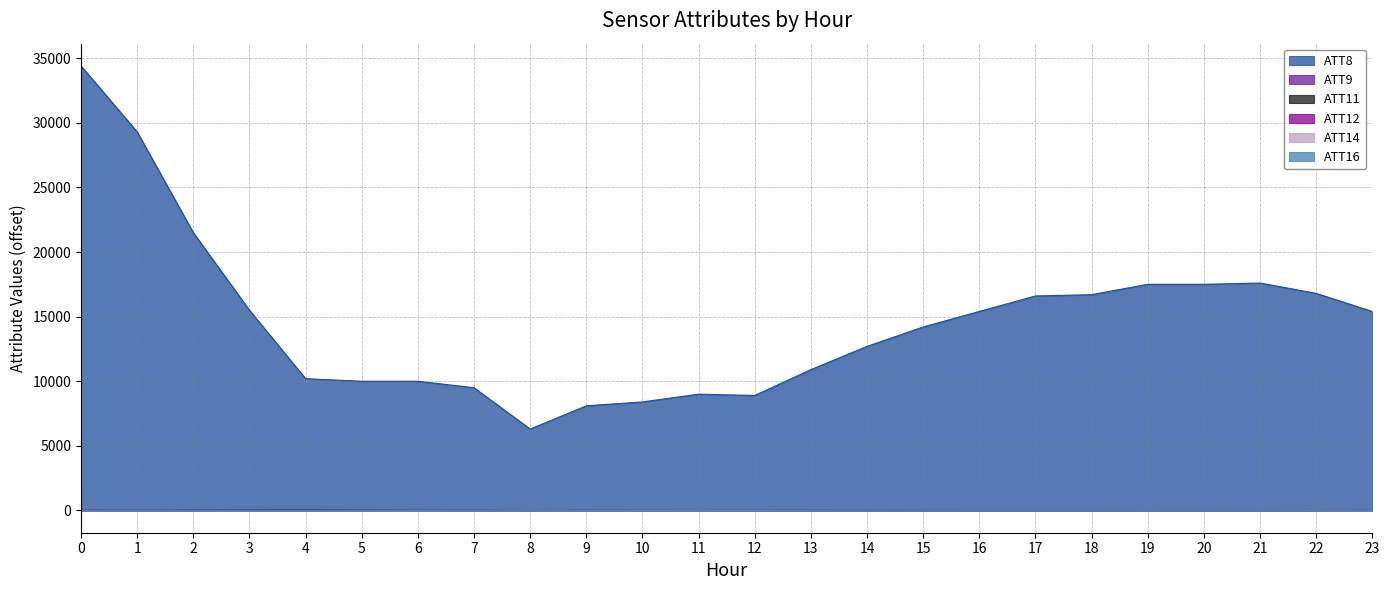

Reading right to left, list all the values displayed in this chart.

ATT8: 15400.0	16800.0	17600.0	17500.0	17500.0	16700.0	16600.0	15400.0	14200.0	12700.0	10900.0	8900.0	9000.0	8400.0	8100.0	6300.0	9500.0	10000.0	10000.0	10200.0	15500.0	21500.0	29300.0	34400.0
ATT9: 0.0	0.0	0.0	0.0	0.0	0.0	0.0	0.0	0.0	0.0	0.0	0.0	0.0	7.7	28.1	0.0	29.4	14.9	25.2	35.5	32.8	29.6	12.2	28.8
ATT11: 6.8	0.0	0.0	0.0	0.0	0.0	0.0	0.0	0.0	0.0	0.0	0.0	0.0	0.0	0.0	0.0	0.0	6.2	16.4	28.5	14.3	0.0	0.0	4.9
ATT12: 4.9	3.3	2.5	1.3	3.0	3.3	2.6	3.4	4.4	5.5	6.5	6.4	6.9	5.6	3.2	5.9	2.4	3.1	5.8	13.2	3.5	5.6	4.1	5.1
ATT14: 6.1	7.9	7.2	7.3	7.8	8.5	7.4	6.2	2.9	1.5	0.0	0.5	7.1	6.0	7.3	10.0	8.6	6.6	6.2	3.5	0.9	1.9	4.8	9.9
ATT16: 10.0	10.8	9.3	9.5	9.6	6.2	3.6	3.2	0.0	0.2	9.6	11.9	13.7	14.5	10.9	9.1	8.5	9.9	9.0	7.6	7.0	6.5	8.1	6.2